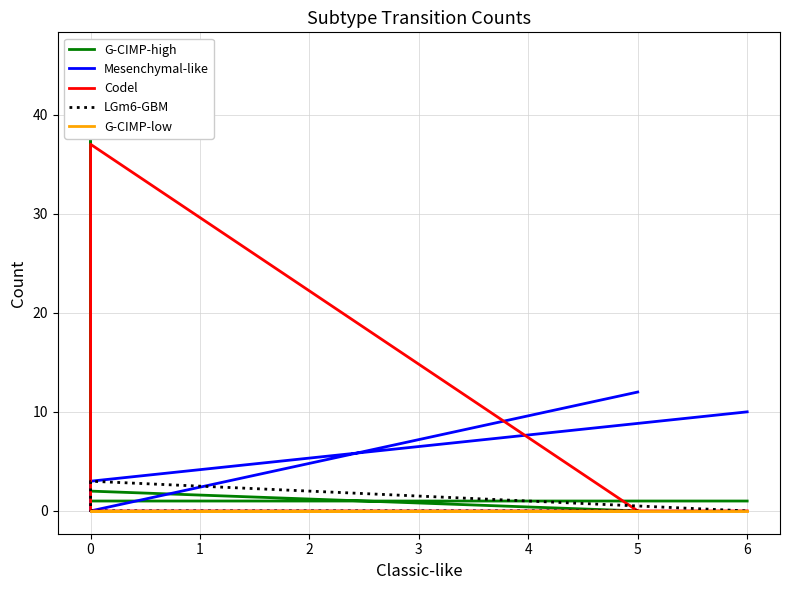

Is it true that G-CIMP-high equals 1 at 0?

True